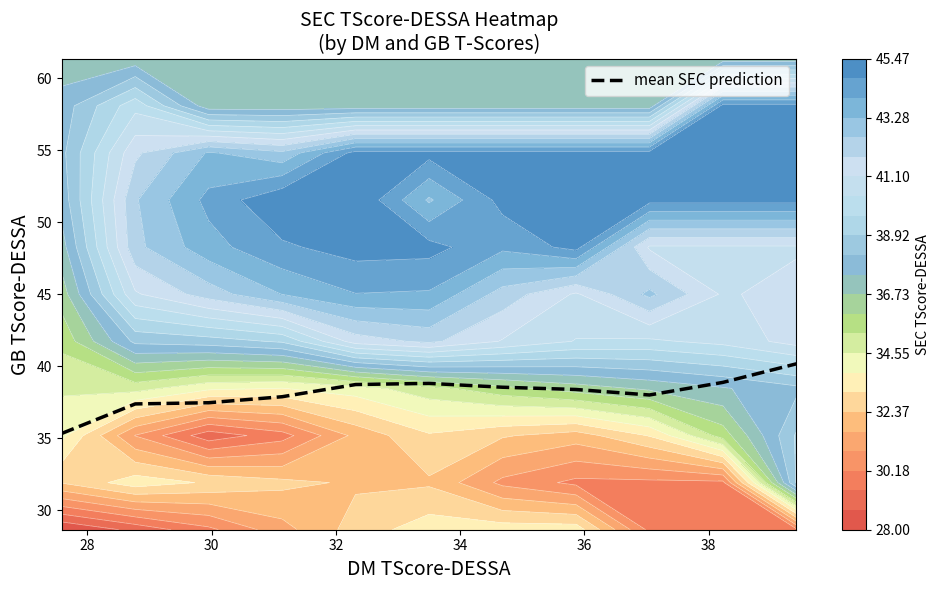

At which label is the value closest to 37?

28